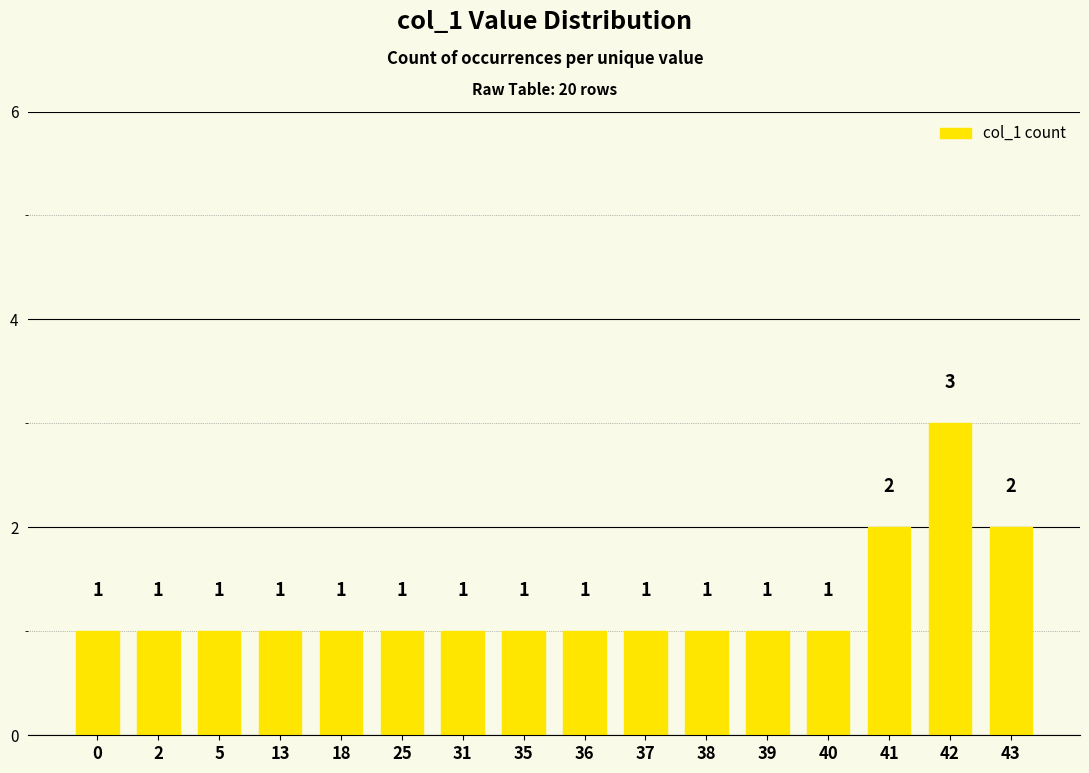

What is the greatest value displayed?

3